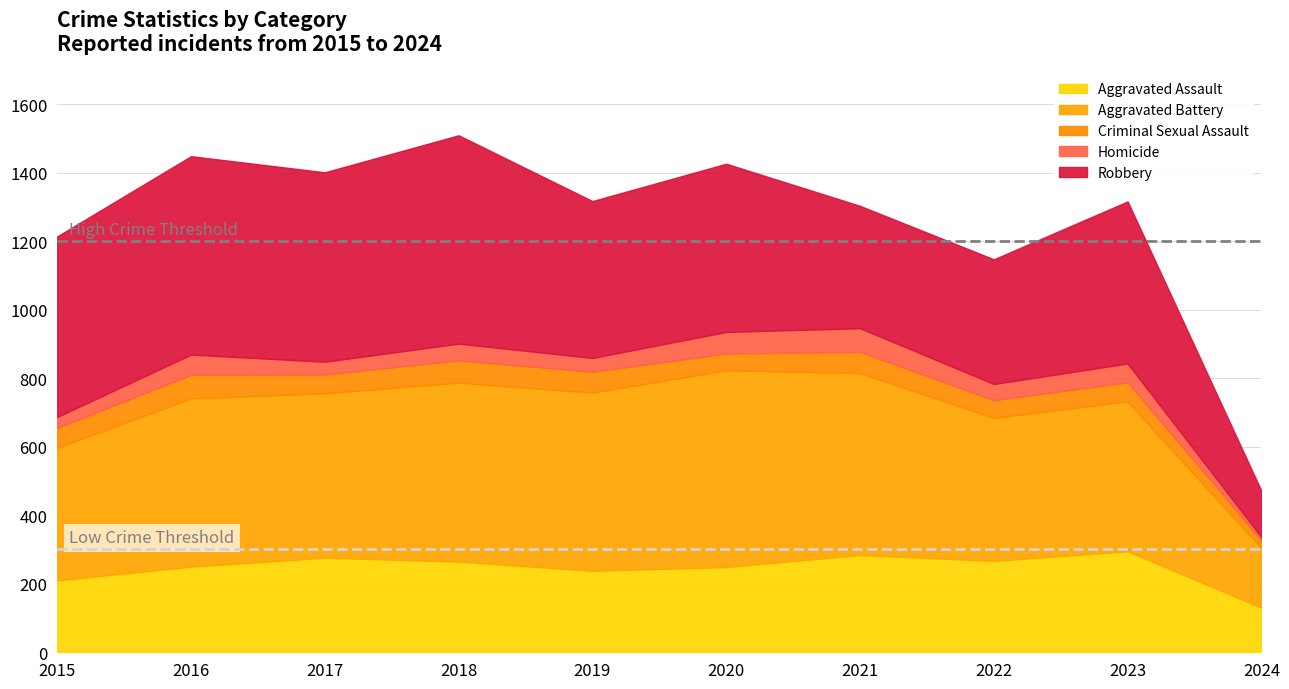

Rank the series by their maximum value, from highest to lowest.

Robbery, Aggravated Battery, Aggravated Assault, Criminal Sexual Assault, Homicide